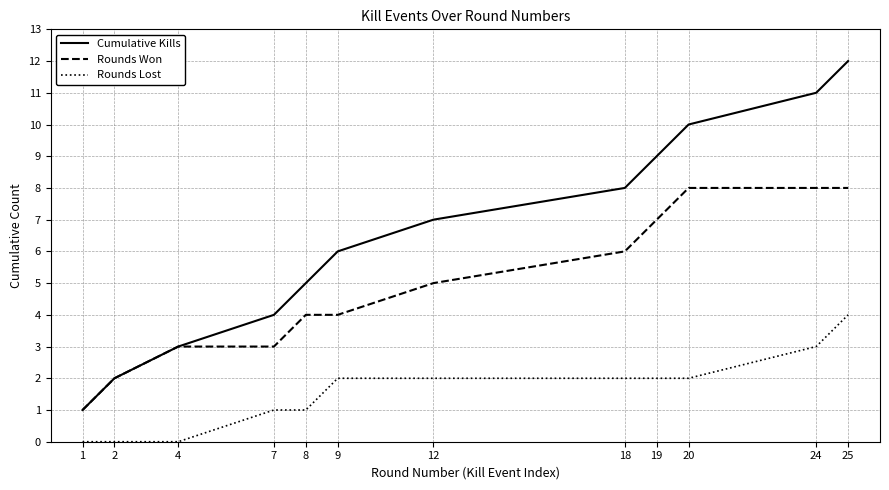

Reading left to right, transcribe all the data shown in this chart.

Cumulative Kills: 1=1	2=2	4=3	7=4	8=5	9=6	12=7	18=8	19=9	20=10	24=11	25=12
Rounds Won: 1=1	2=2	4=3	7=3	8=4	9=4	12=5	18=6	19=7	20=8	24=8	25=8
Rounds Lost: 1=0	2=0	4=0	7=1	8=1	9=2	12=2	18=2	19=2	20=2	24=3	25=4